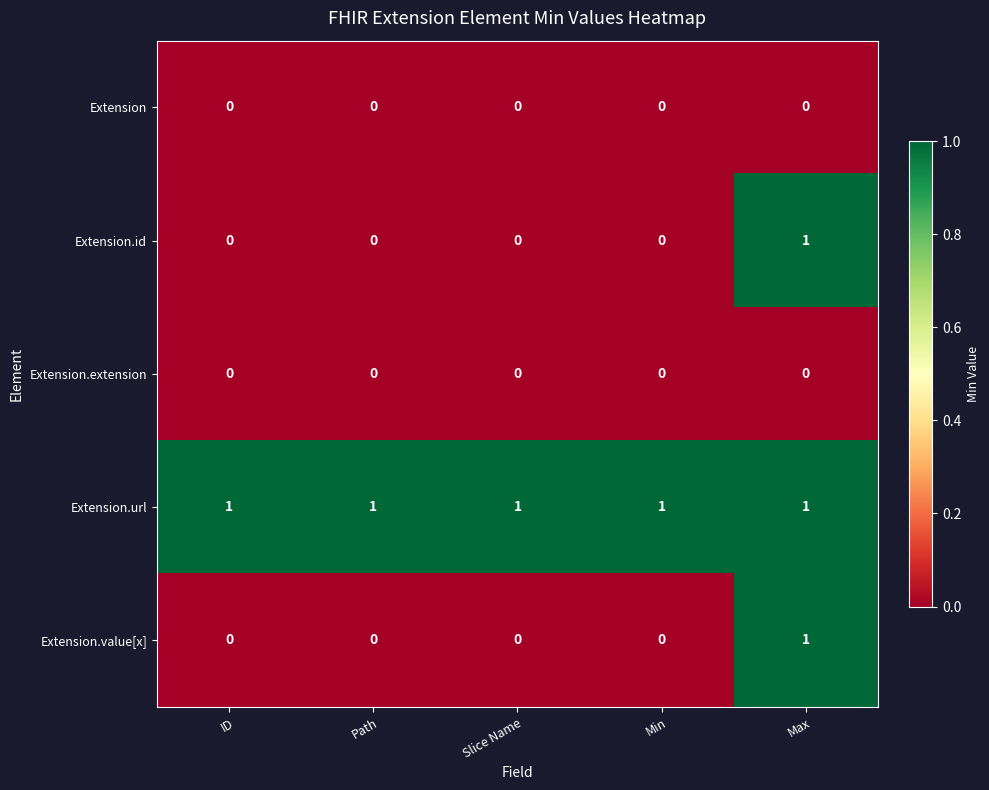

At which category is the sum across all series the highest?

Max